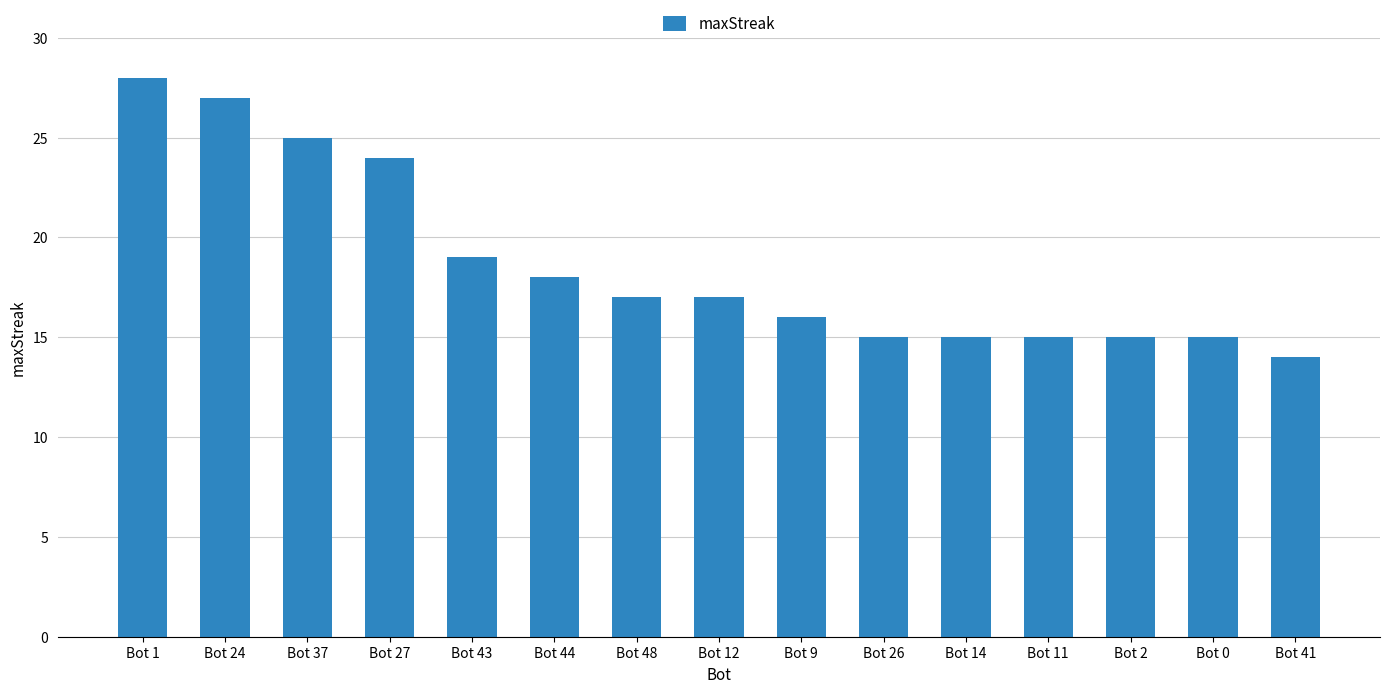

What is the difference between the maximum and minimum values?

14